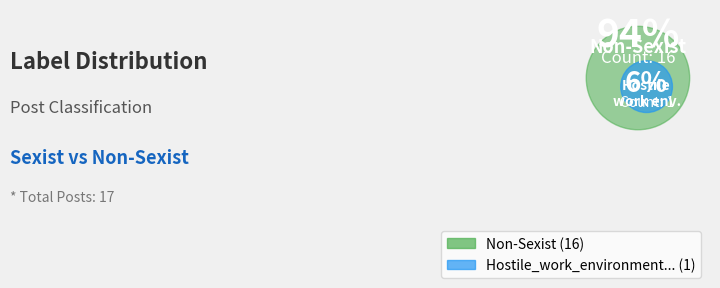

What is the largest slice in the pie chart?

Non-Sexist